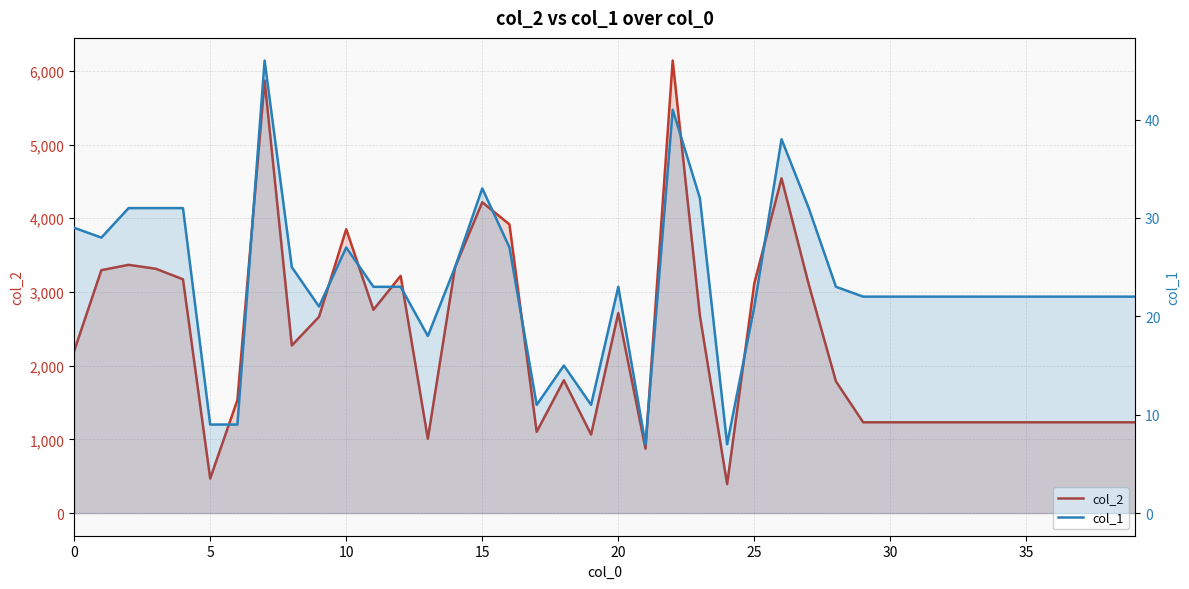

True or false: col_1 and col_2 cross at least once.

False